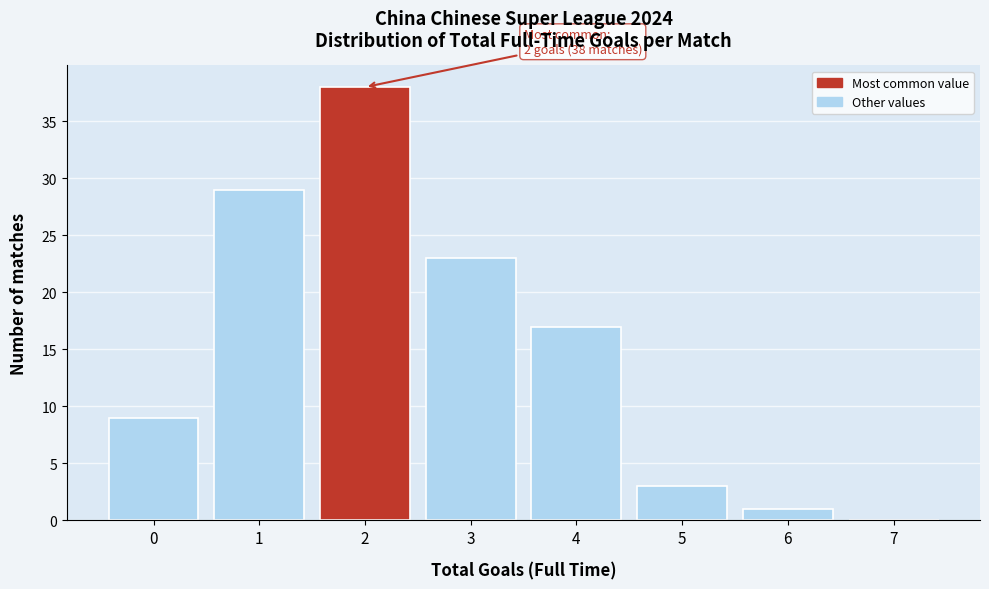

Over which range of the x-axis is the bar tallest?

1.5 to 2.5